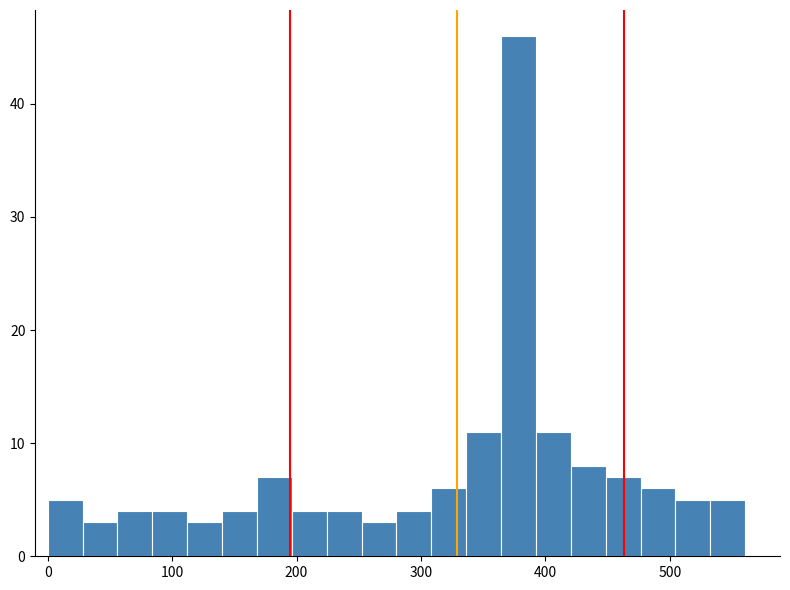

Read against the x-axis, roughly where is the centre of the tallest bar?

380